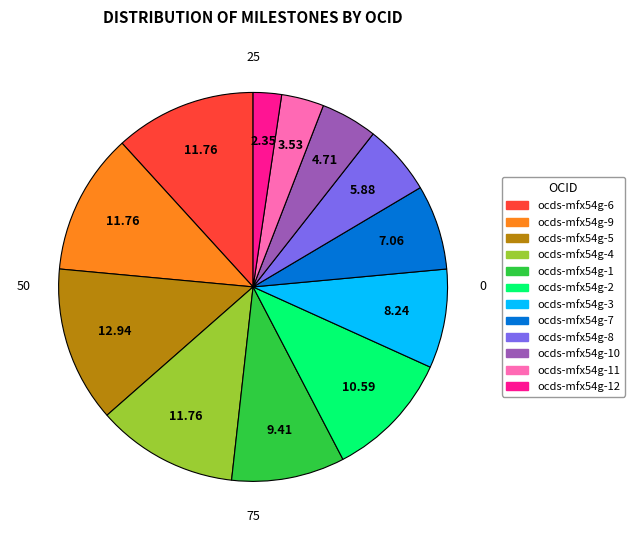

Does any single category account for the majority?

No